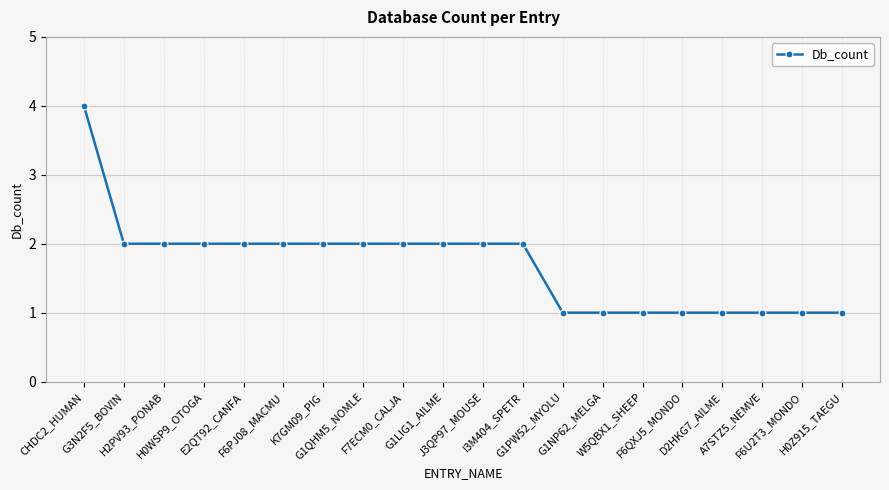

What is the approximate value at H0Z915_TAEGU?

1